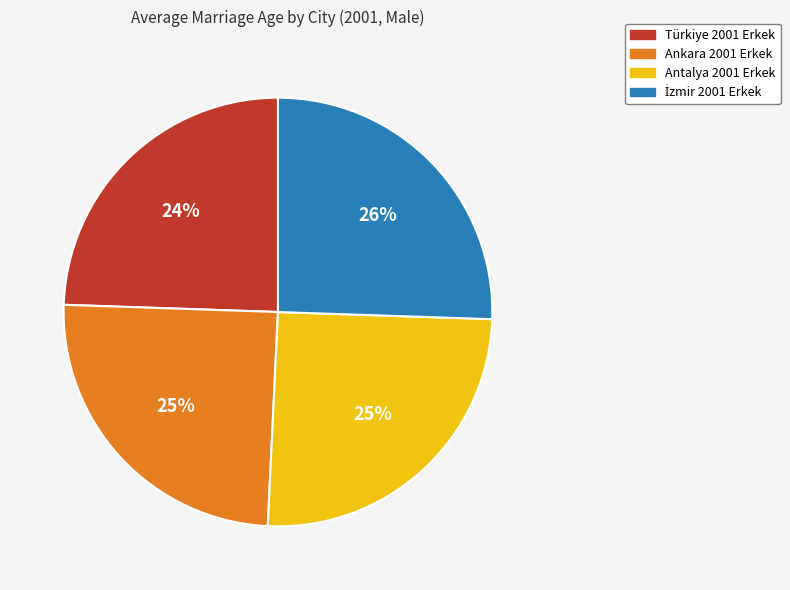

True or false: Ankara 2001 Erkek accounts for 25% of the total.

True